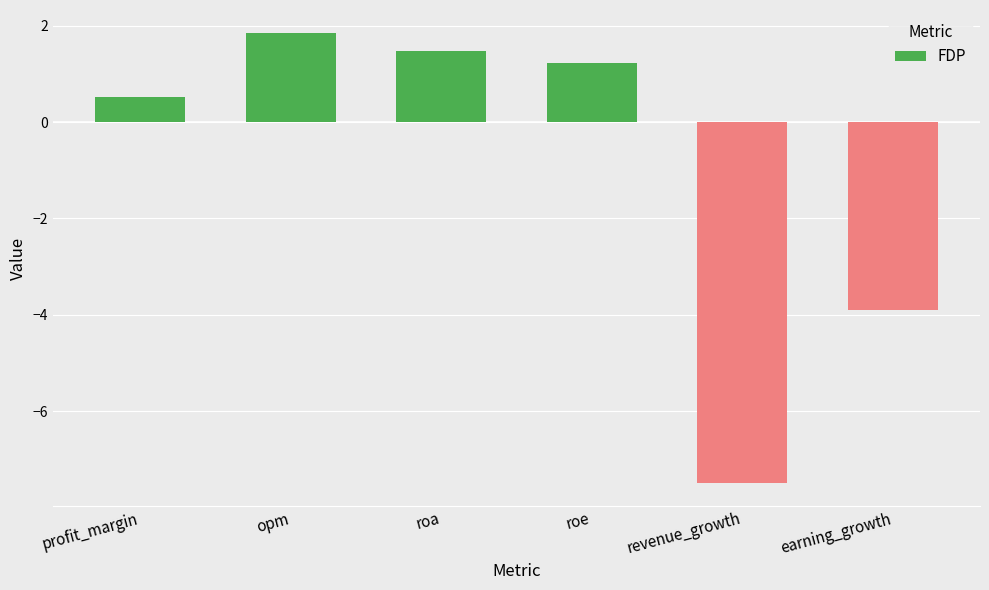

Does the chart contain stacked bars?

No